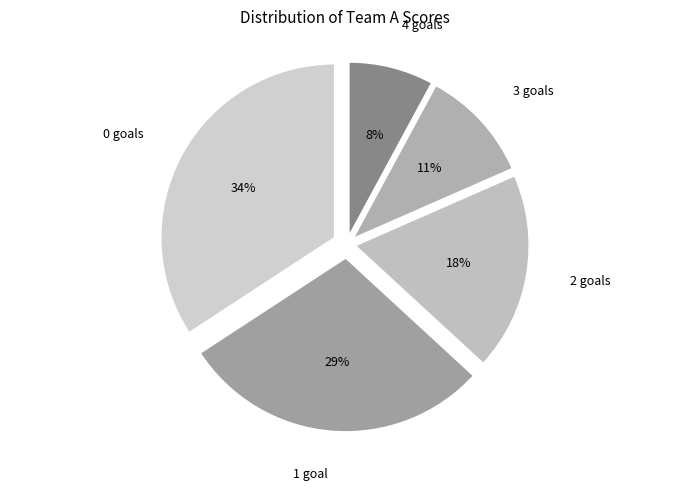

To the nearest percent, what is the average slice percentage?

20%